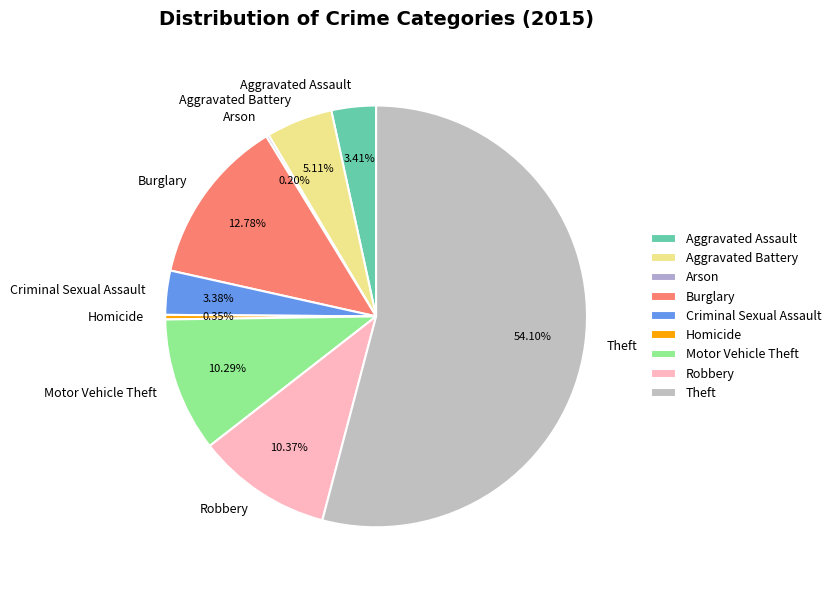

True or false: Motor Vehicle Theft accounts for 10% of the total.

True